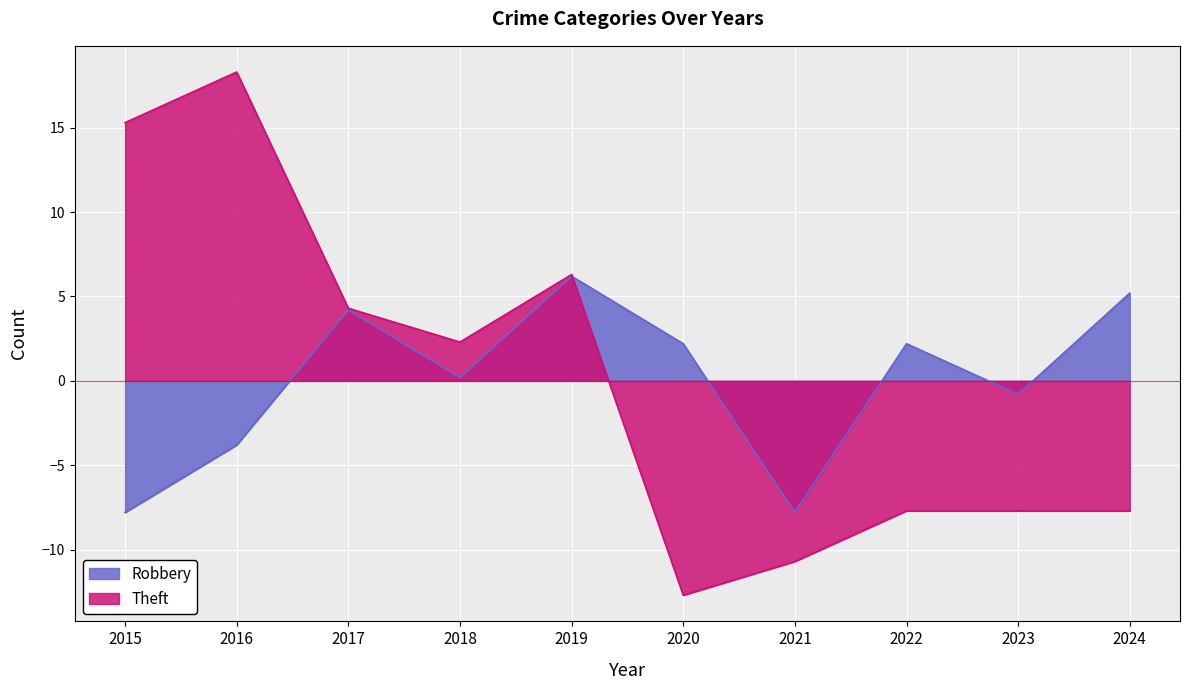

True or false: Theft has a value of -7.7 at 2023.

True